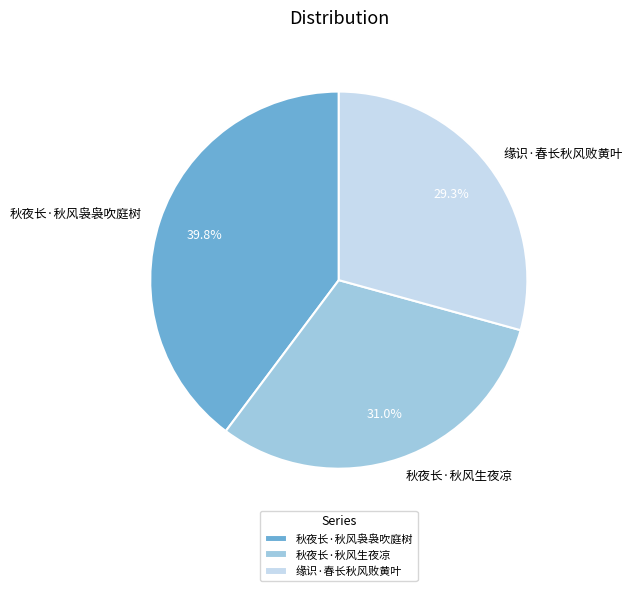

Is there a majority slice in this chart?

No